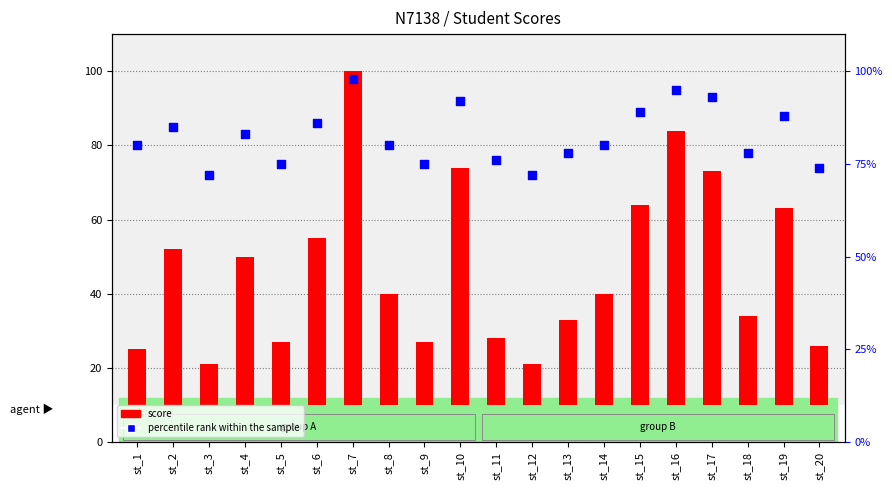

What is the ratio of the value at st_2 to the value at st_4?

1.0